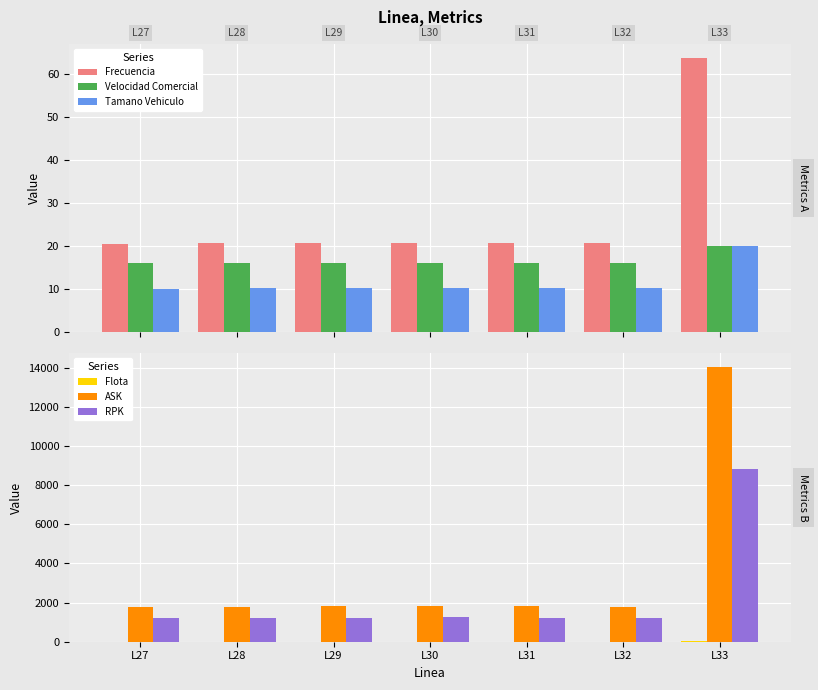

What is the sum of the Frecuencia values at L32 and L28?

41.5